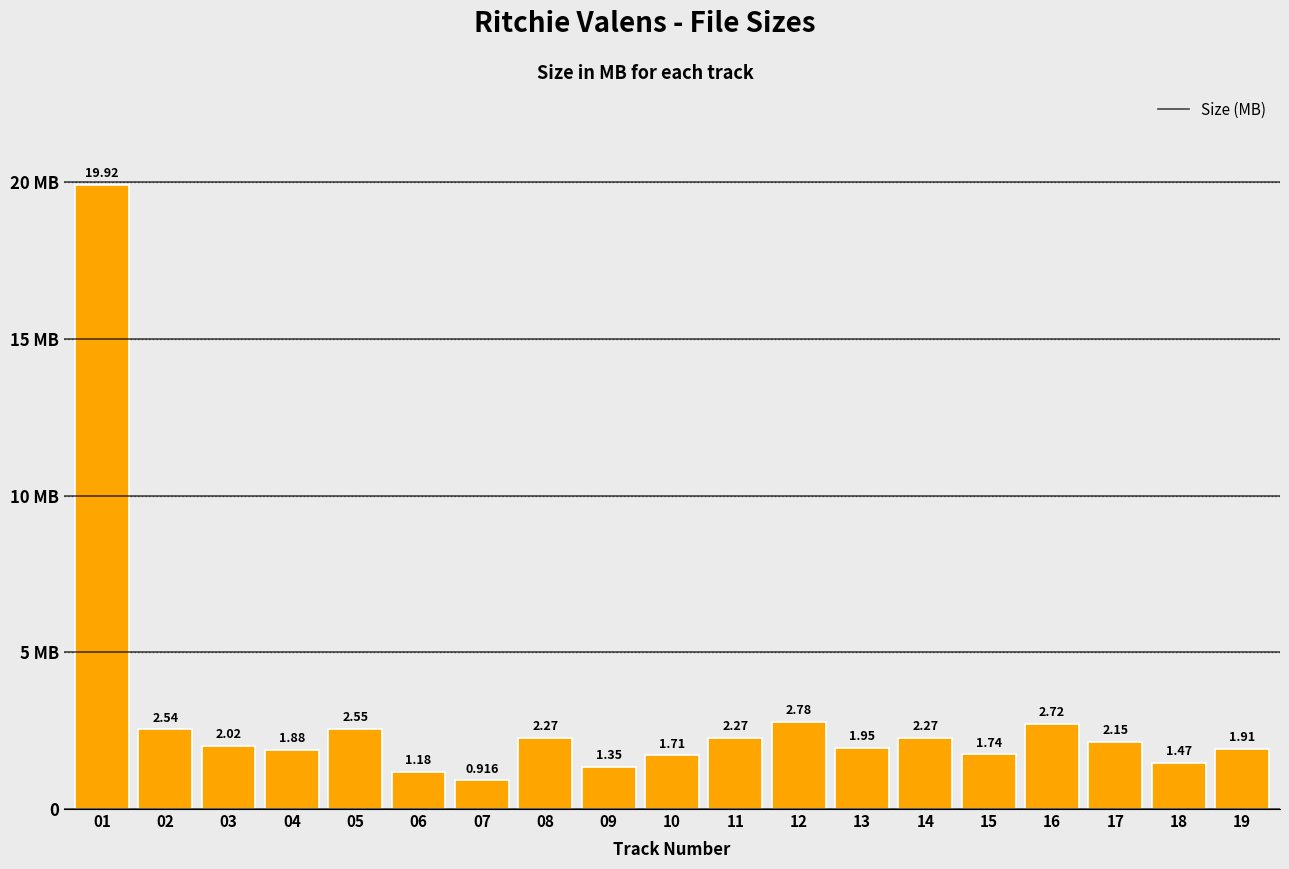

Are the bars horizontal?

No